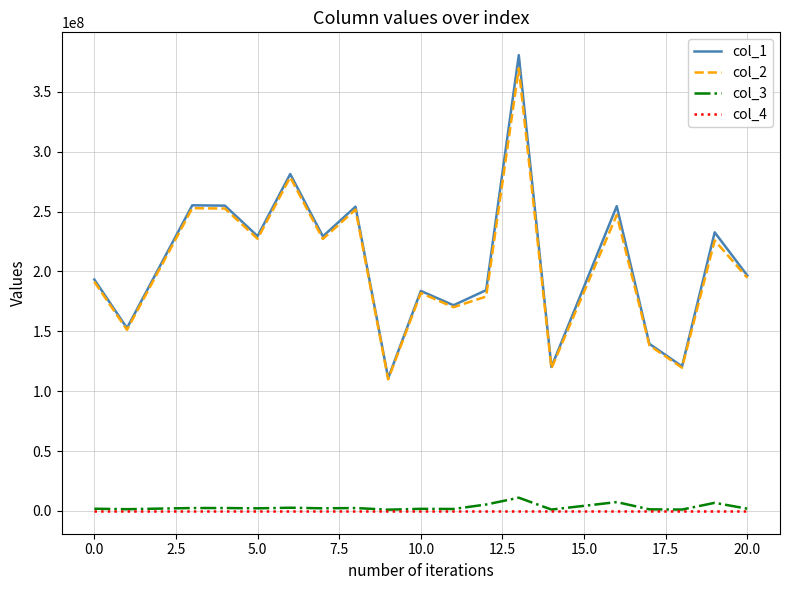

True or false: col_1 and col_3 intersect in this chart.

False